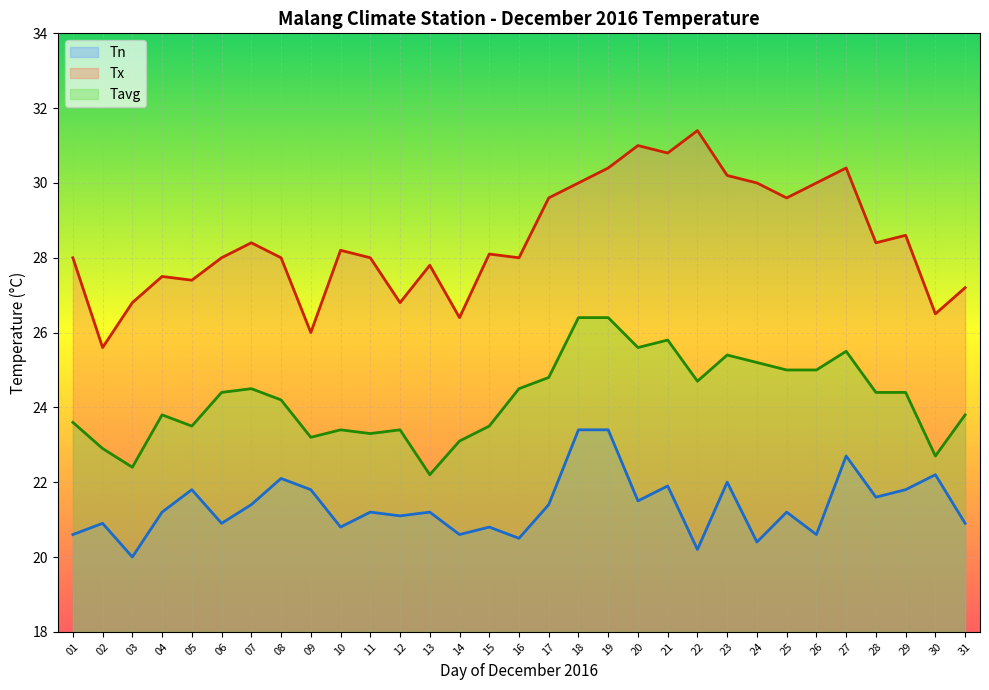

What is the difference between the highest and lowest values at 14?

5.8